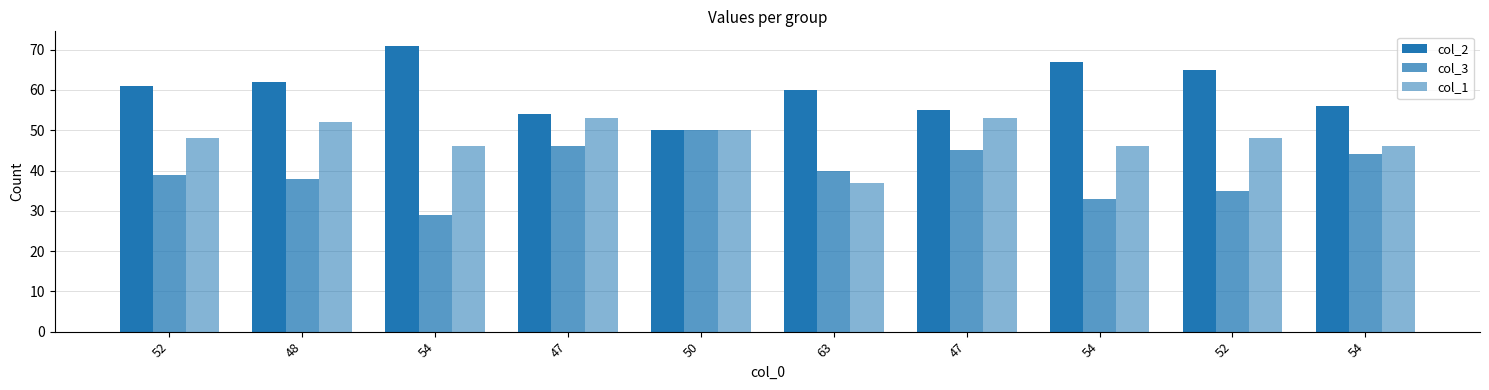

Are the bars horizontal?

No